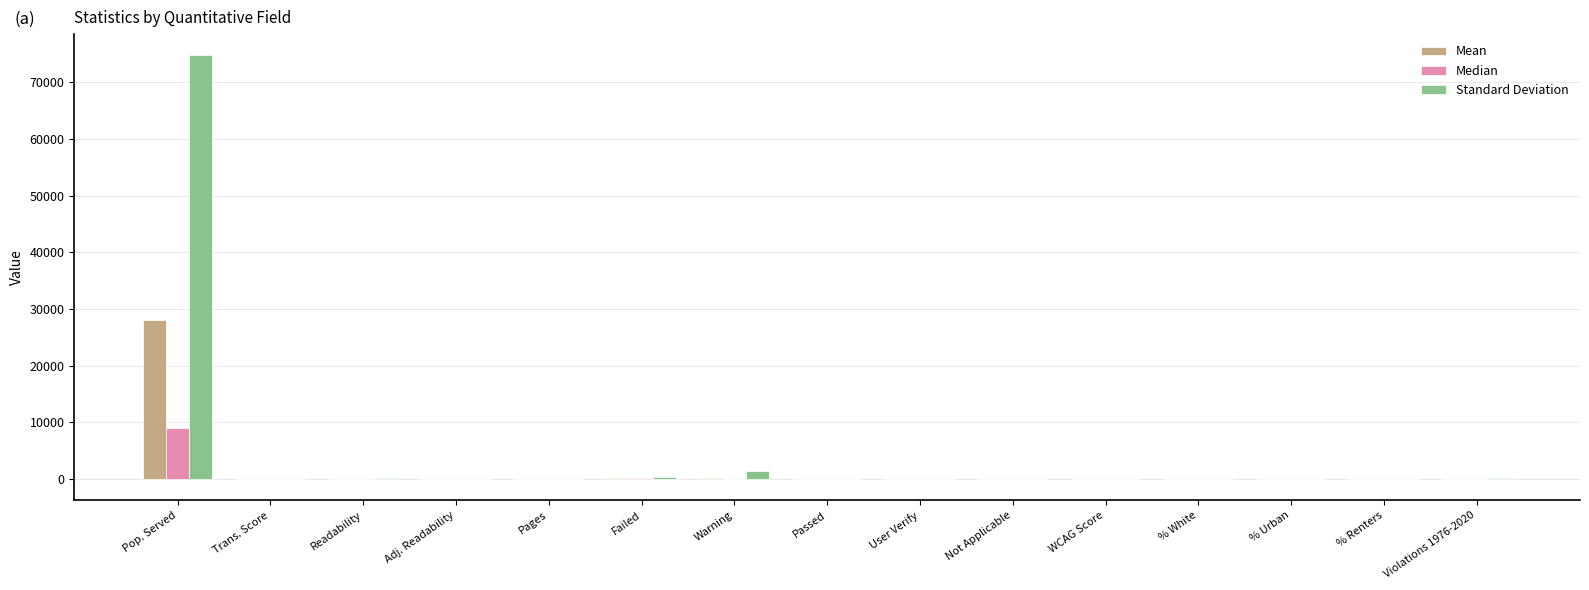

Where is Standard Deviation nearest to the value 37383?

Warning